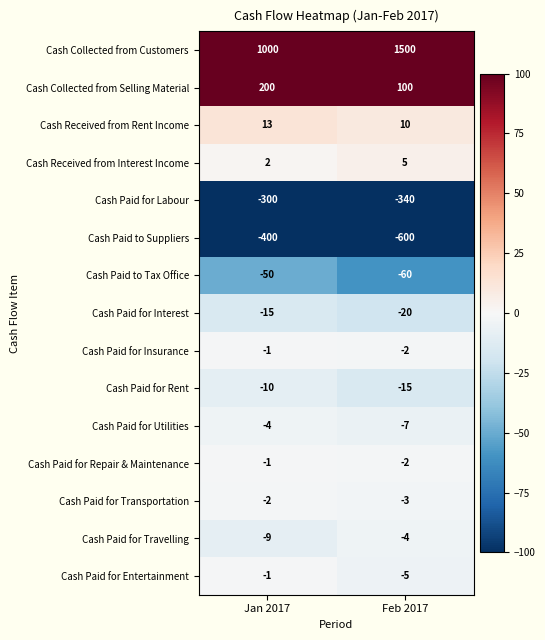

Where is Cash Paid for Utilities nearest to the value -5?

Jan 2017